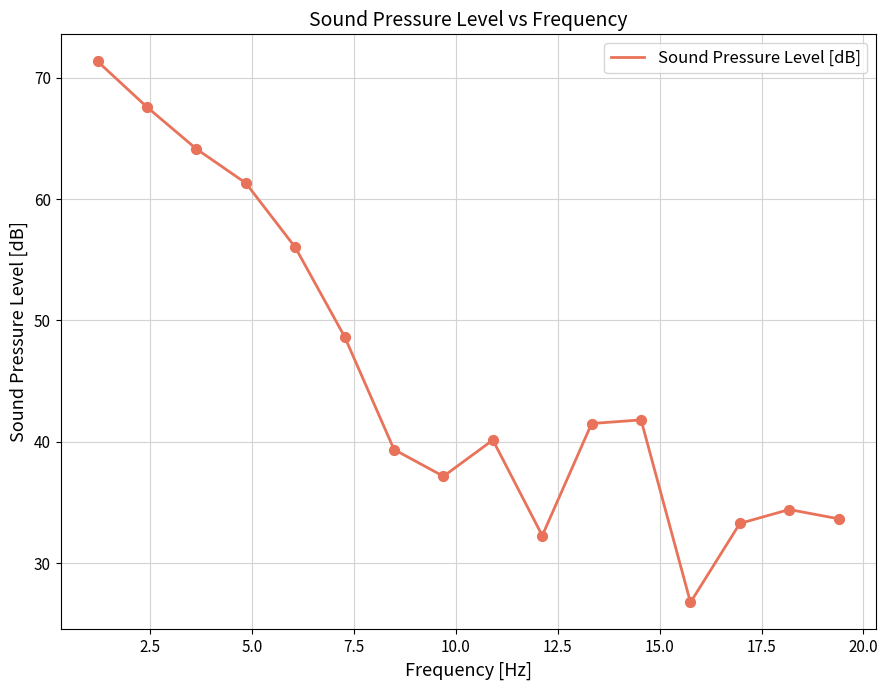

What is the maximum value shown in the chart?

71.3